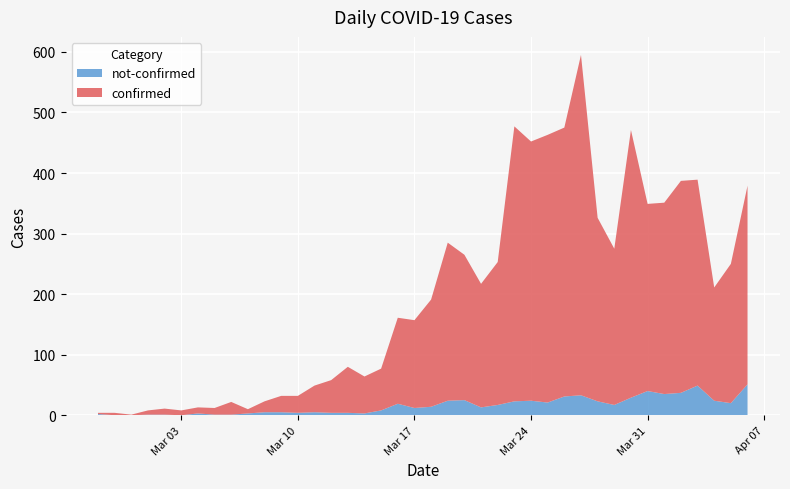

Reading left to right, list all the values displayed in this chart.

confirmed: 2020-02-27=2	2020-02-28=4	2020-02-29=1	2020-03-01=7	2020-03-02=10	2020-03-03=8	2020-03-04=10	2020-03-05=11	2020-03-06=21	2020-03-07=7	2020-03-08=18	2020-03-09=27	2020-03-10=28	2020-03-11=44	2020-03-12=54	2020-03-13=76	2020-03-14=61	2020-03-15=69	2020-03-16=142	2020-03-17=145	2020-03-18=177	2020-03-19=261	2020-03-20=240	2020-03-21=204	2020-03-22=236	2020-03-23=454	2020-03-24=428	2020-03-25=442	2020-03-26=444	2020-03-27=562	2020-03-28=303	2020-03-29=258	2020-03-30=442	2020-03-31=309	2020-04-01=316	2020-04-02=350	2020-04-03=340	2020-04-04=187	2020-04-05=230	2020-04-06=328
not-confirmed: 2020-02-27=2	2020-02-28=0	2020-02-29=0	2020-03-01=1	2020-03-02=1	2020-03-03=0	2020-03-04=3	2020-03-05=1	2020-03-06=1	2020-03-07=3	2020-03-08=5	2020-03-09=5	2020-03-10=4	2020-03-11=5	2020-03-12=4	2020-03-13=4	2020-03-14=3	2020-03-15=8	2020-03-16=19	2020-03-17=12	2020-03-18=14	2020-03-19=24	2020-03-20=25	2020-03-21=13	2020-03-22=17	2020-03-23=23	2020-03-24=24	2020-03-25=21	2020-03-26=31	2020-03-27=33	2020-03-28=23	2020-03-29=17	2020-03-30=29	2020-03-31=40	2020-04-01=35	2020-04-02=37	2020-04-03=49	2020-04-04=24	2020-04-05=20	2020-04-06=51